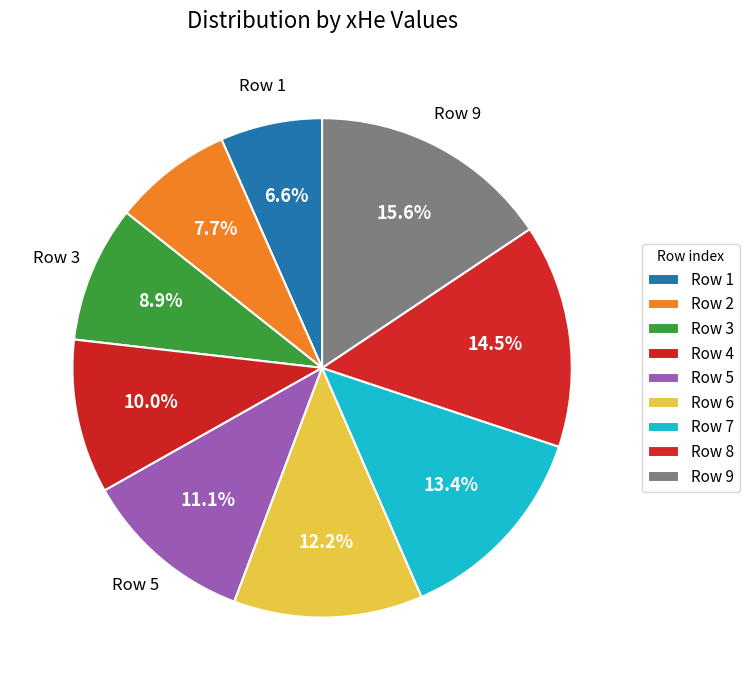

To the nearest percent, what is the difference between the largest and smallest slice percentages?

9%